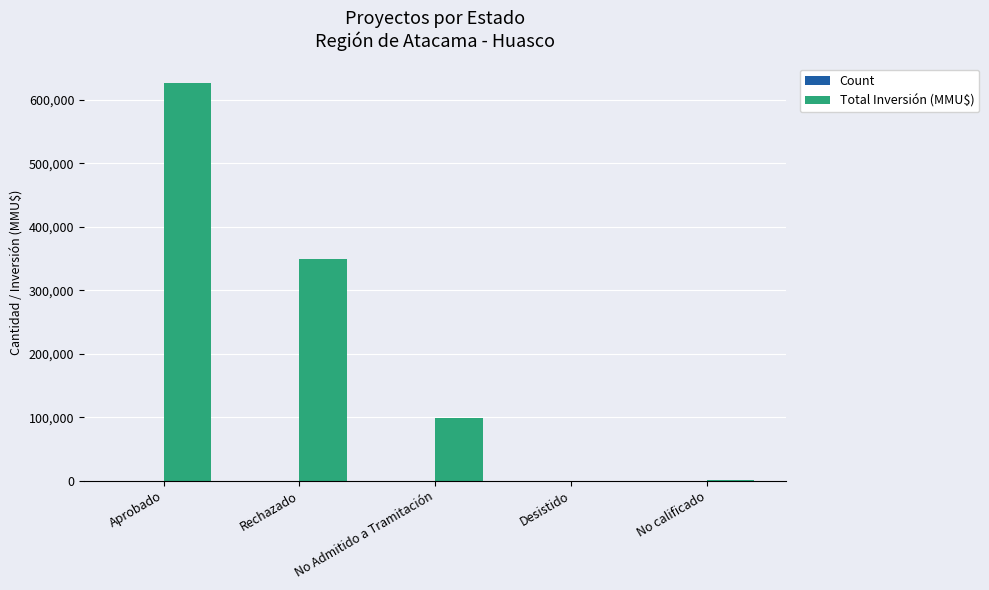

The value of Total Inversión (MMU$) at Aprobado is 626140. True or false?

True